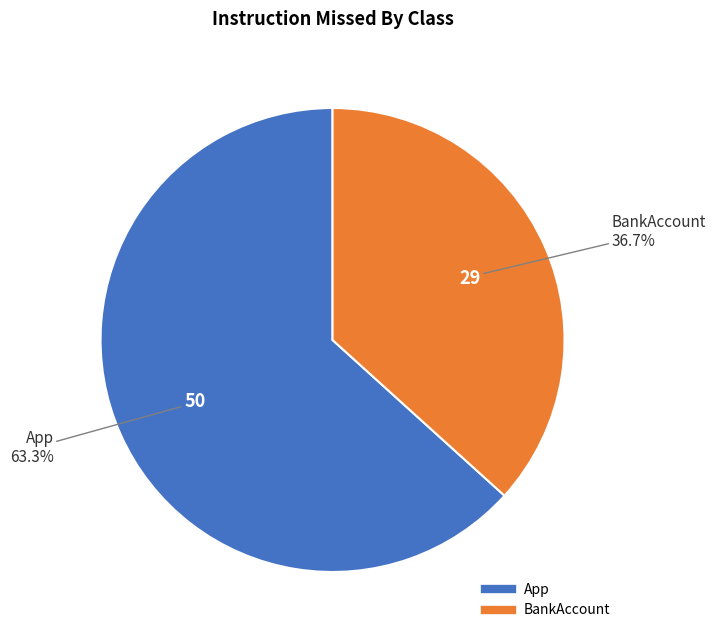

Rank the categories by value from highest to lowest.

App, BankAccount